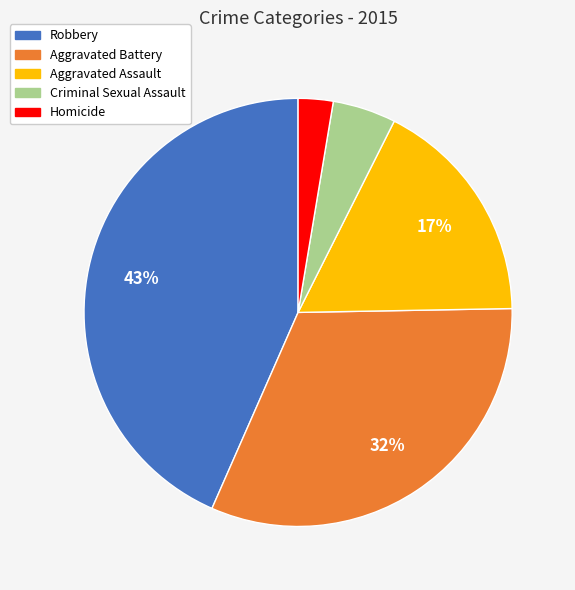

What percentage is the Aggravated Assault slice, to the nearest percent?

17%